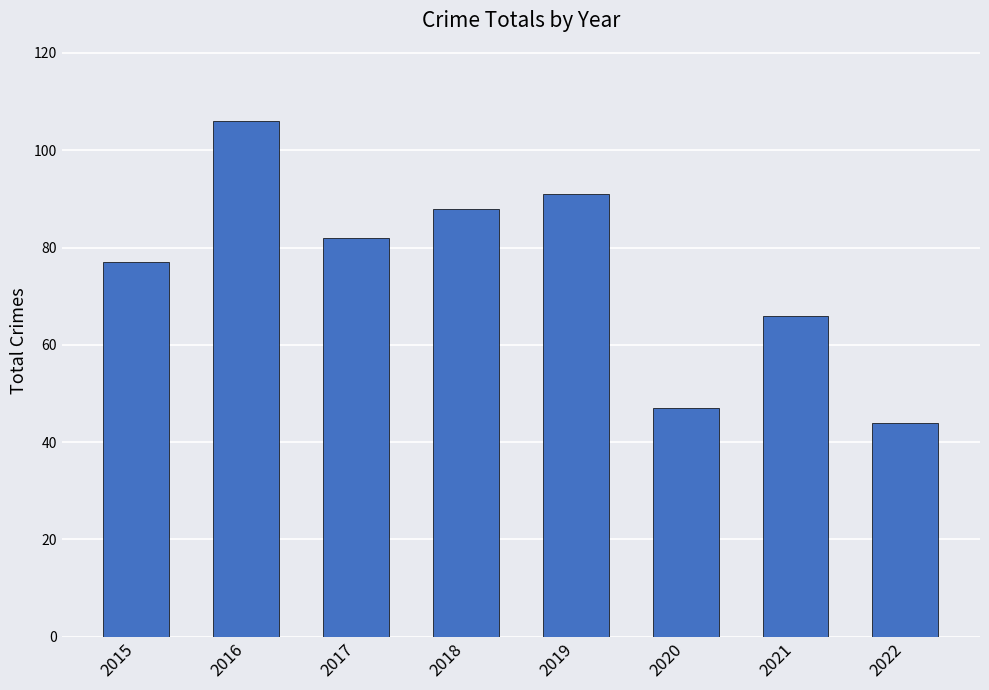

List the labels in order of value, smallest first.

2022, 2020, 2021, 2015, 2017, 2018, 2019, 2016